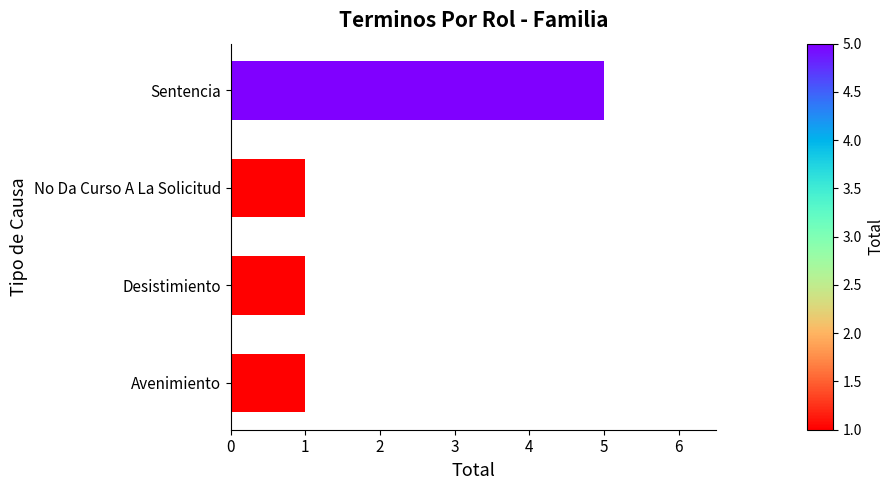

The value at Sentencia is 5. True or false?

True